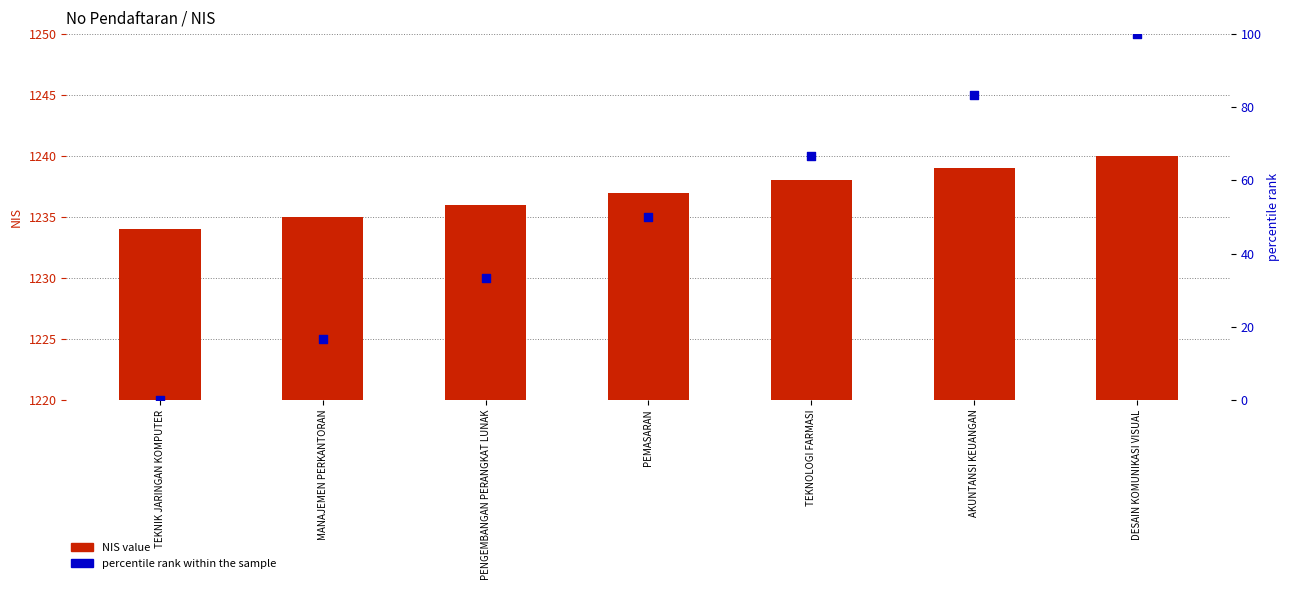

At which category is the sum across all series the highest?

DESAIN KOMUNIKASI VISUAL